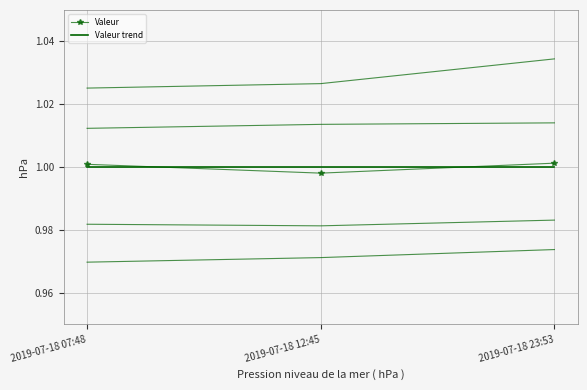

What is the label of the 1st point from the right?

2019-07-18 23:53